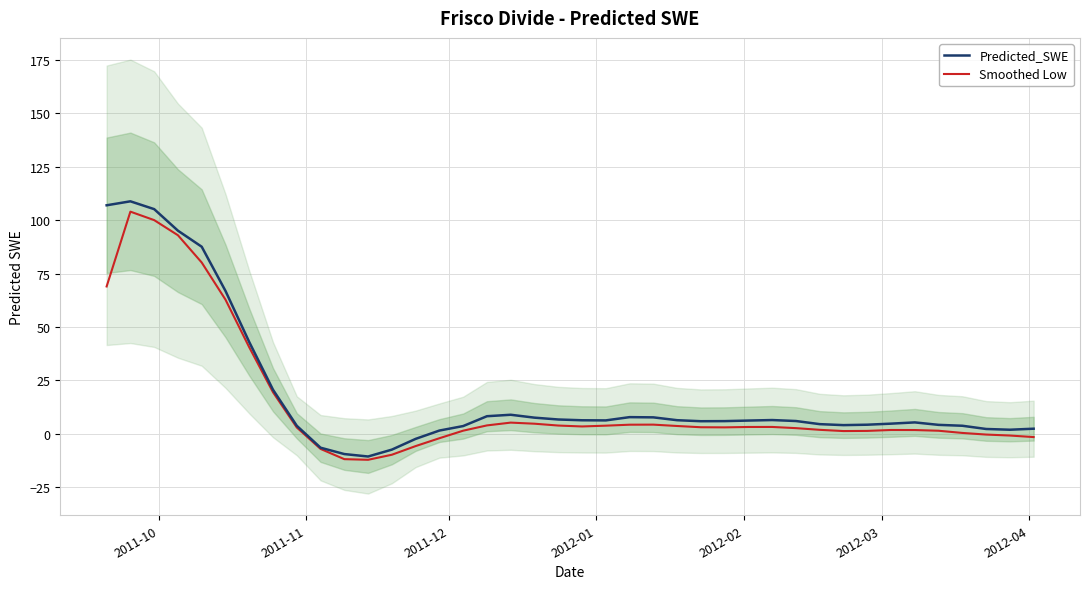

What is the highest value of the Predicted_SWE series?

108.8